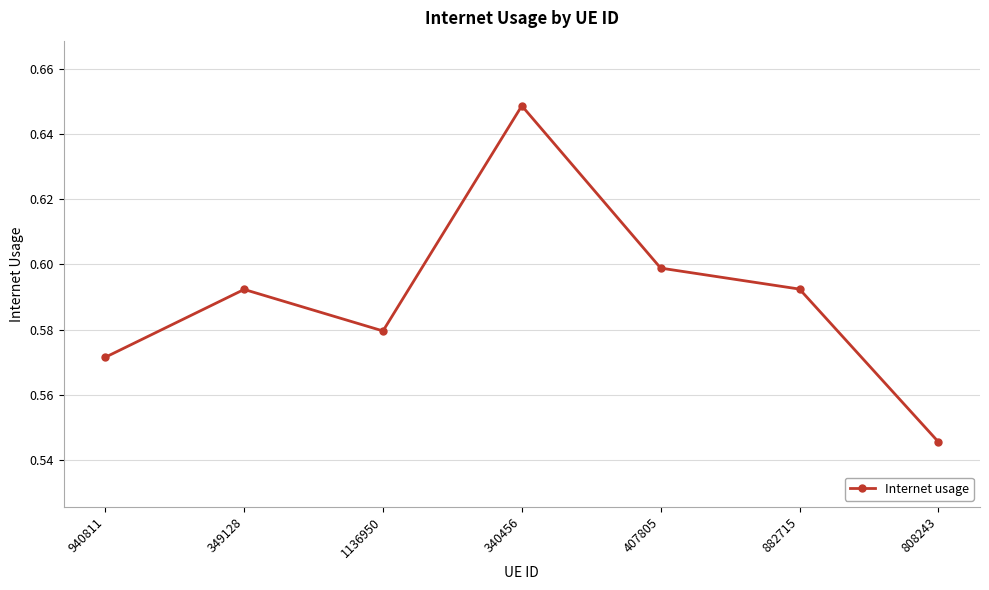

What is the sum of all values?

4.1